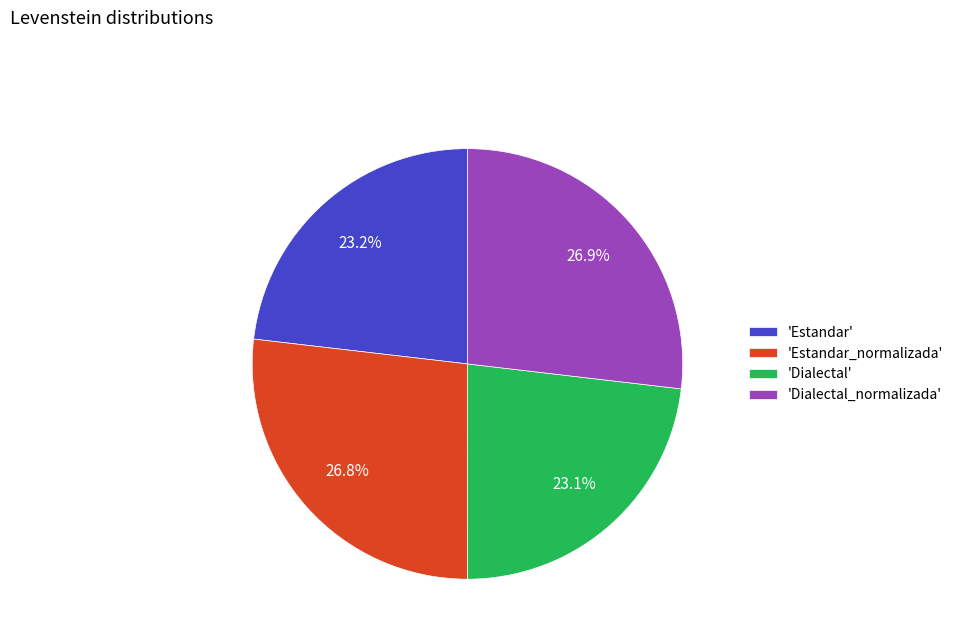

Is 'Estandar_normalizada' the majority of the pie?

No